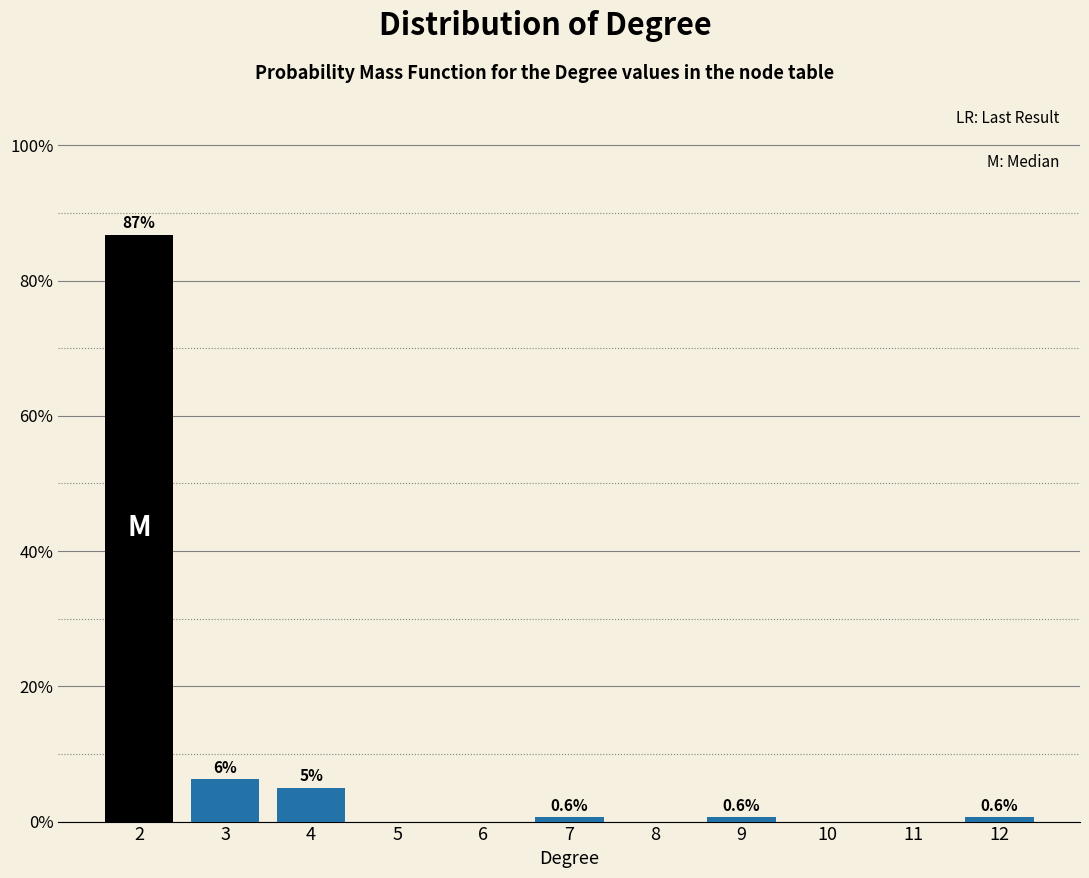

Reading right to left, list all the values displayed in this chart.

12=0.6	11=0.0	10=0.0	9=0.6	8=0.0	7=0.6	6=0.0	5=0.0	4=5.0	3=6.3	2=86.8